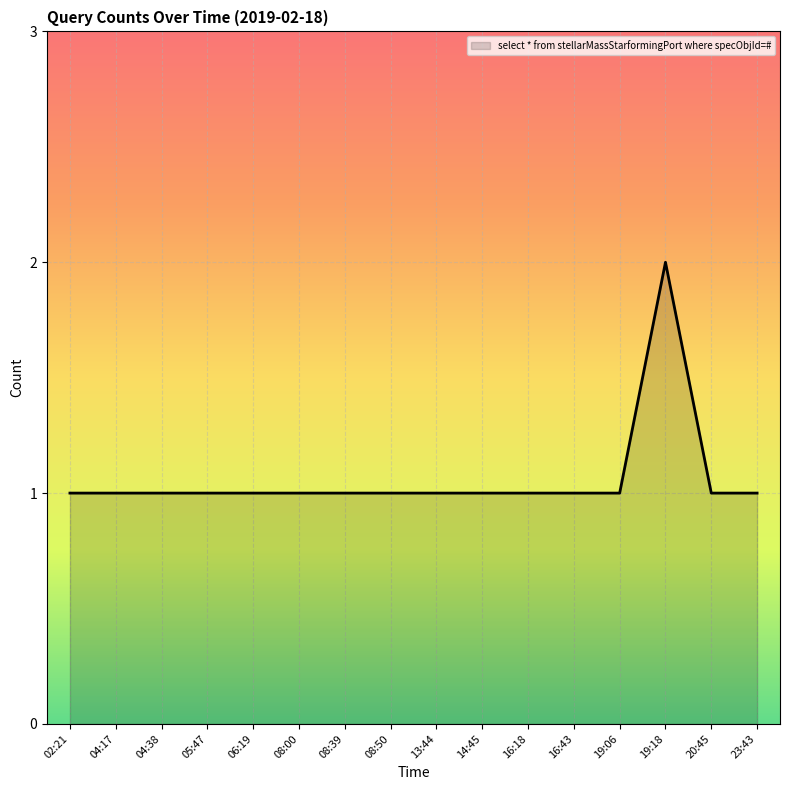

What position from the left is 19:06?

13